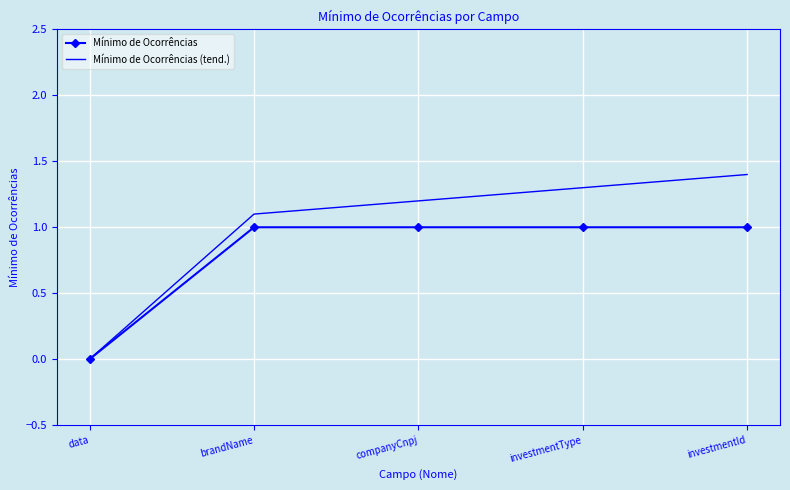

At which label is Mínimo de Ocorrências closest to 0?

data